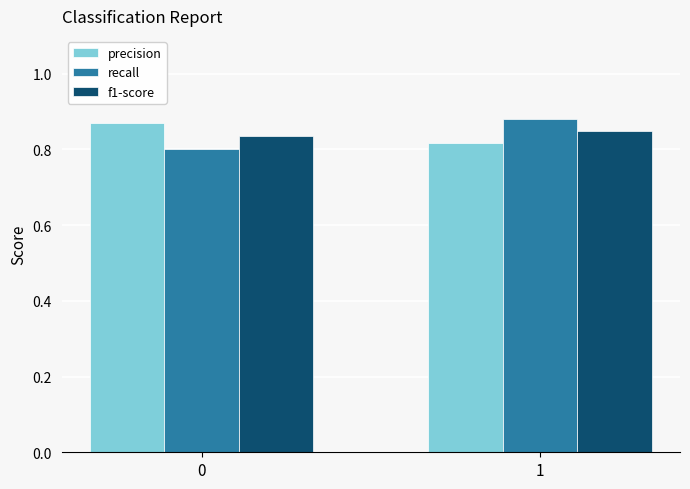

How many bars are there in total?

6